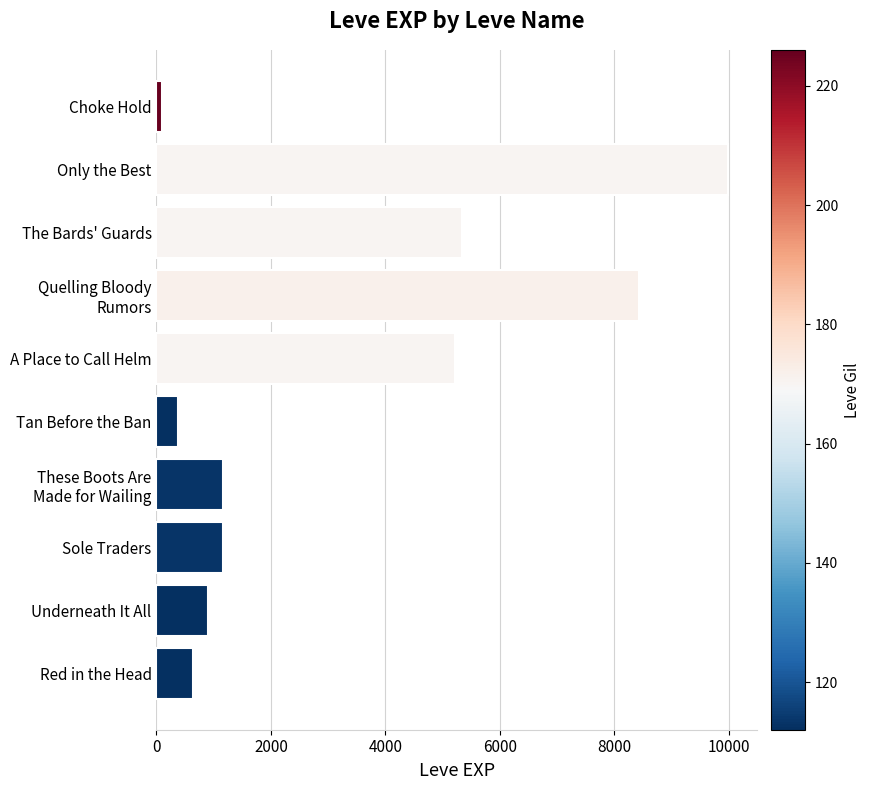

At which label is the value closest to 5045?

A Place to Call Helm